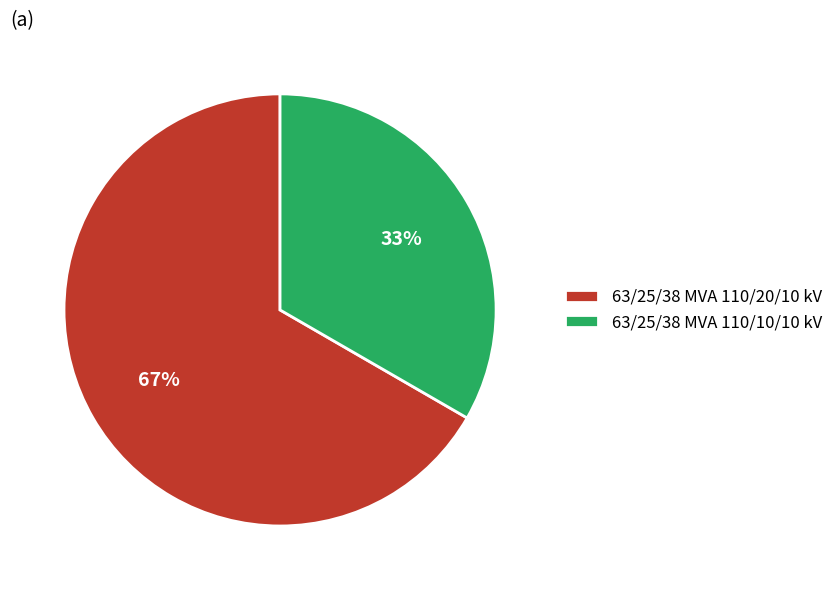

Is there a majority slice in this chart?

Yes